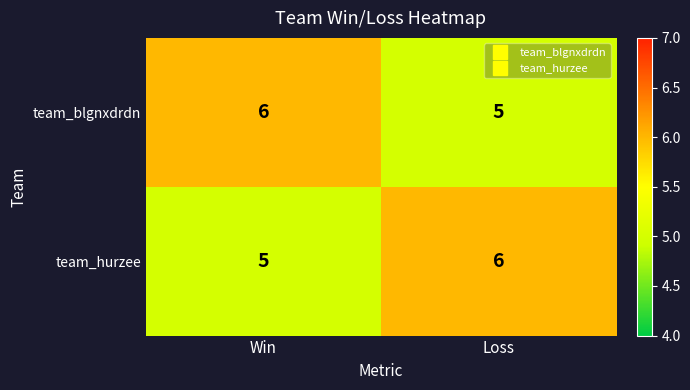

What is the total value across all series at Win?

11